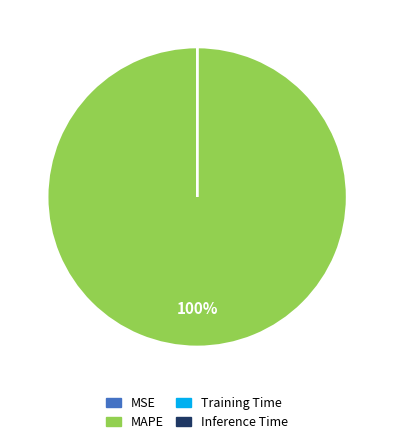

To the nearest percent, what is the average slice percentage?

25%